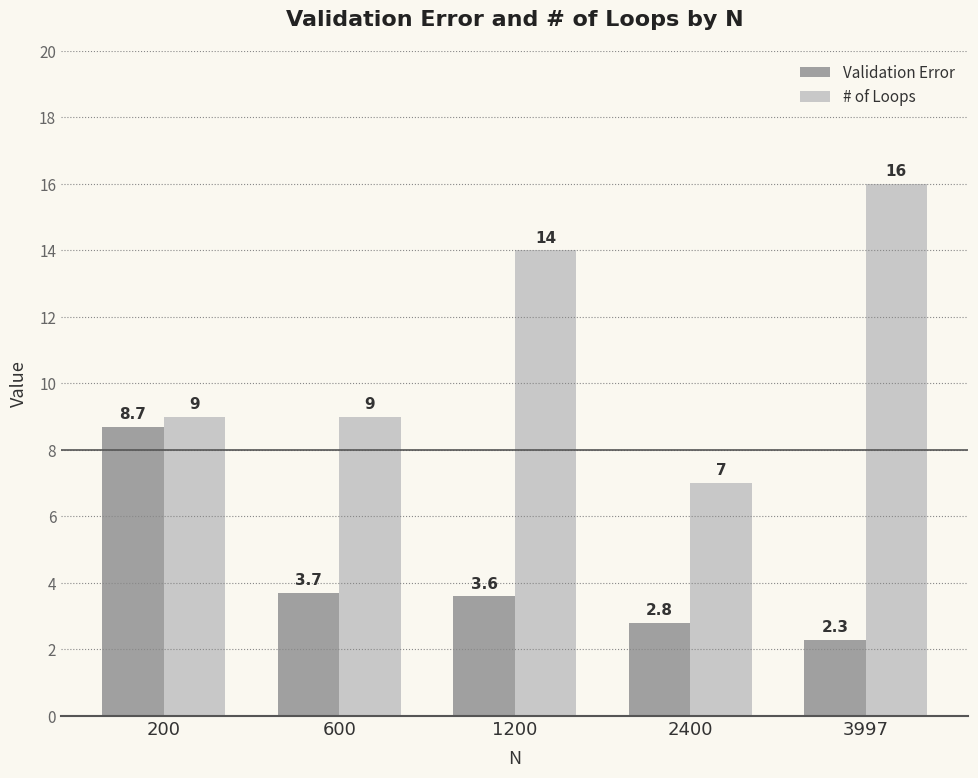

Reading right to left, list all the values displayed in this chart.

Validation Error: 2.3	2.8	3.6	3.7	8.7
# of Loops: 16.0	7.0	14.0	9.0	9.0